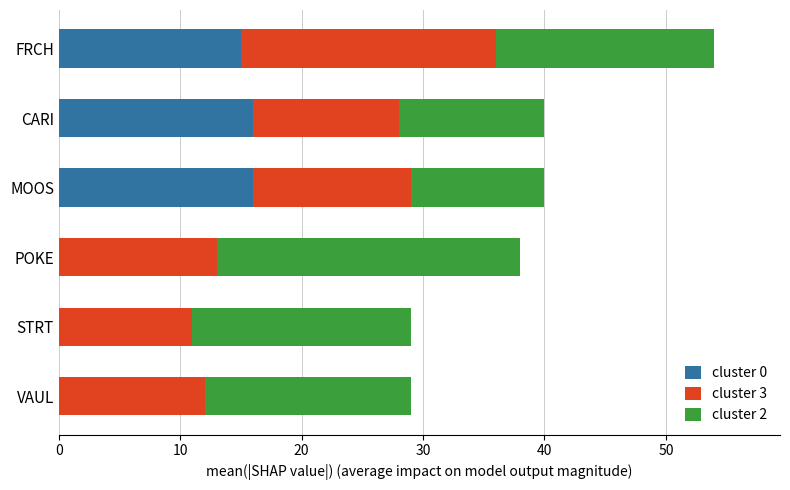

What are all the series names shown in the legend?

cluster 0, cluster 3, cluster 2